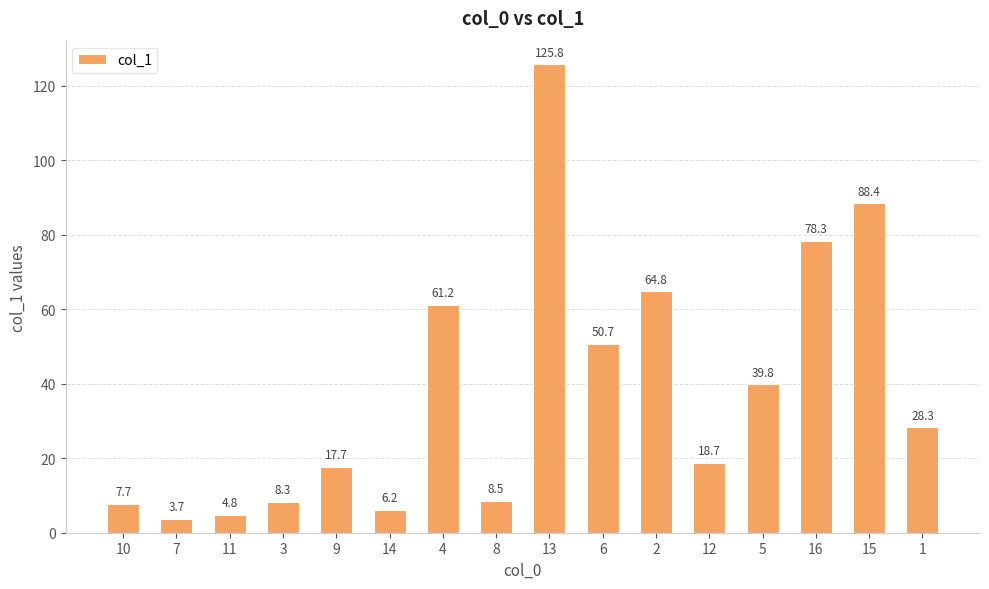

List the labels in order of value, largest first.

13, 15, 16, 2, 4, 6, 5, 1, 12, 9, 8, 3, 10, 14, 11, 7